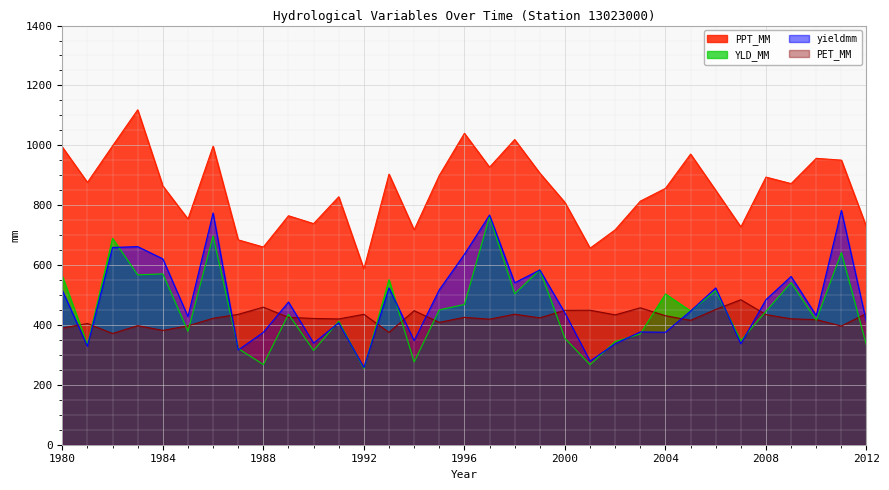

What is the total value across all series at 1990?

1814.2